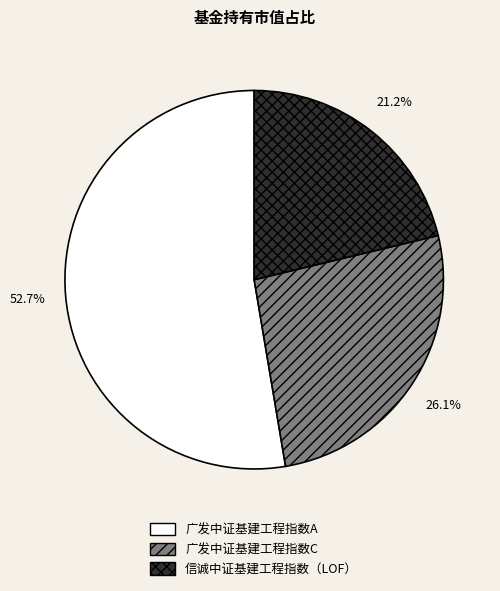

Combined, what portion of the pie is 广发中证基建工程指数C and 广发中证基建工程指数A?

78.8%